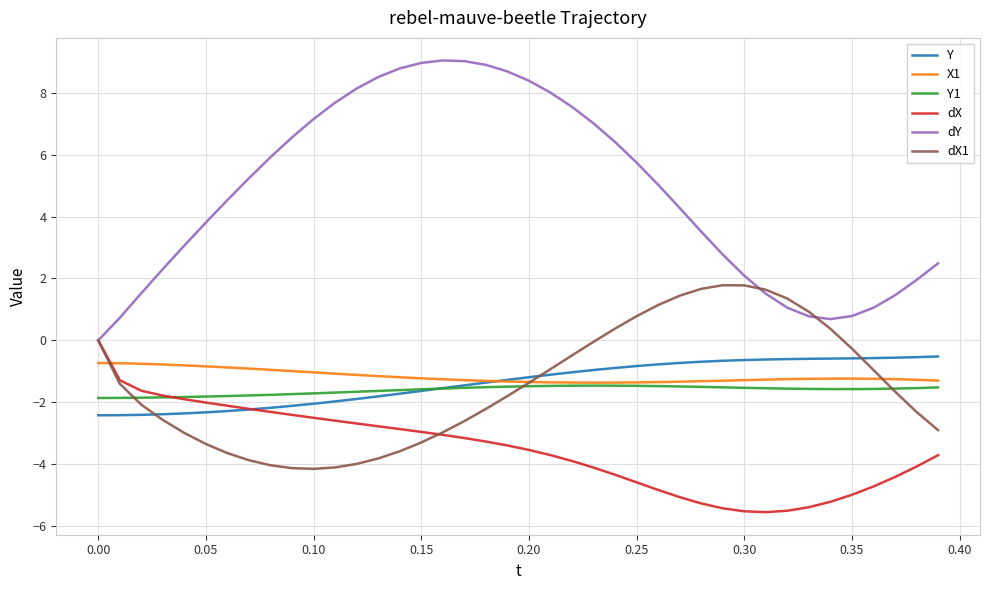

Which series has the largest range (max minus min)?

dY